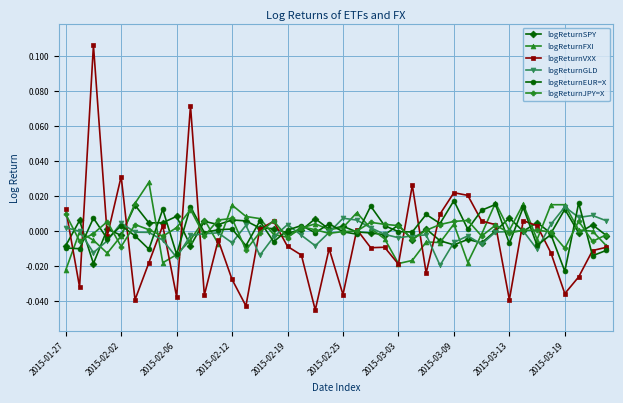

True or false: logReturnSPY has more than 2 interior local peaks.

True